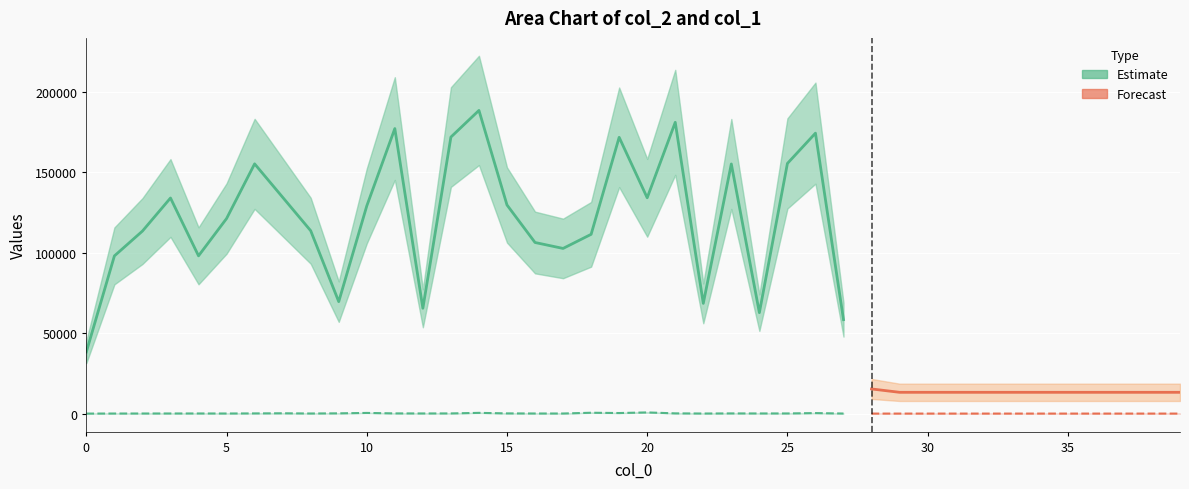

Rank the series by their average value, from highest to lowest.

col_2, col_1